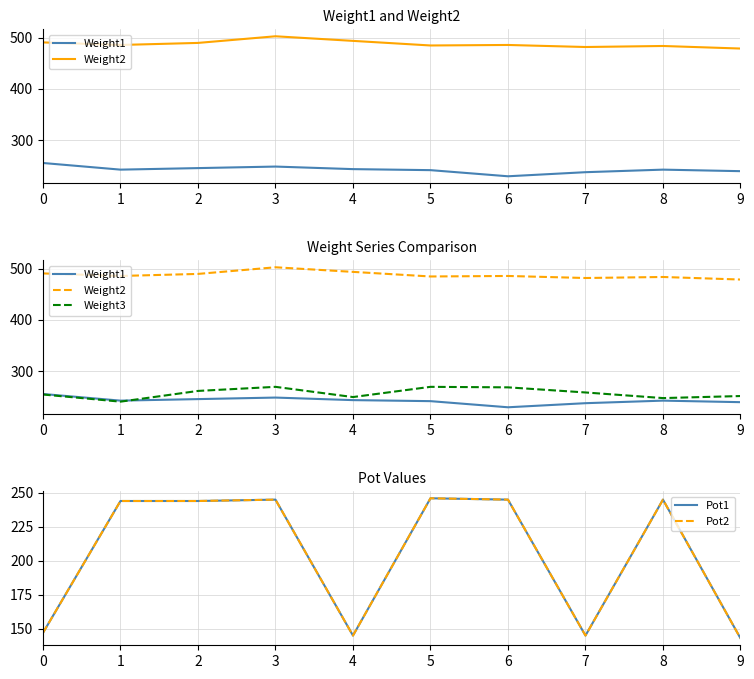

True or false: Pot2 has a value of 244 at 2.

True